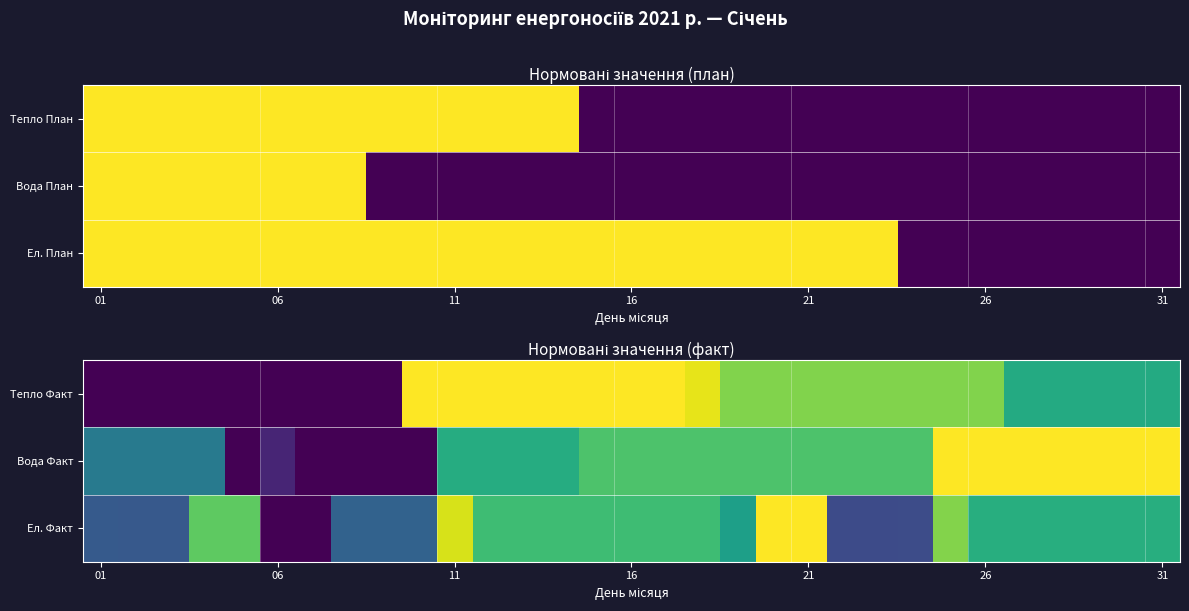

Which label corresponds to the smallest value in the chart?

01